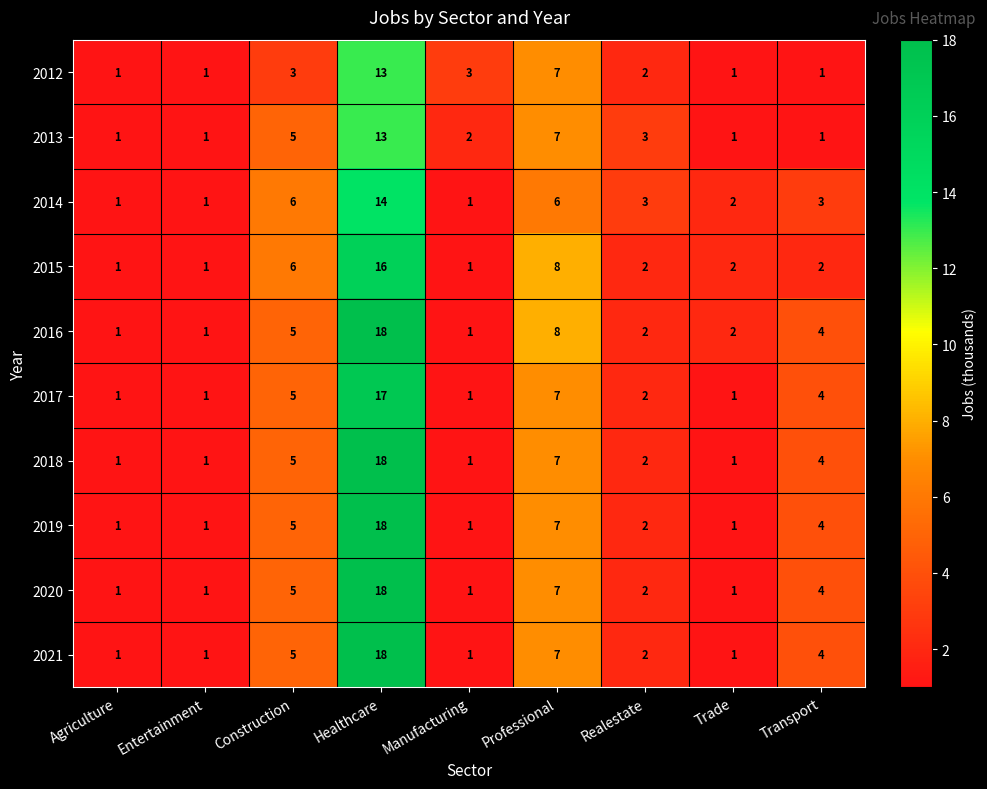

Count the number of data series in this chart.

10